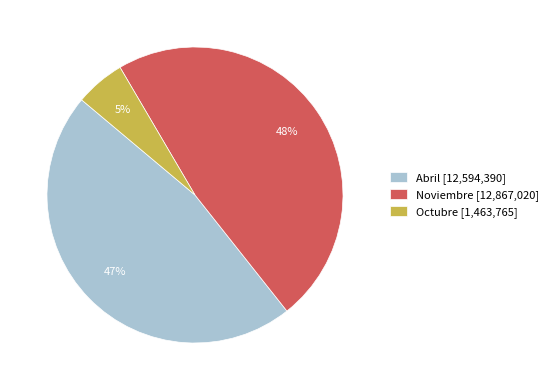

The Abril [12,594,390] slice represents 47% of the pie. True or false?

True